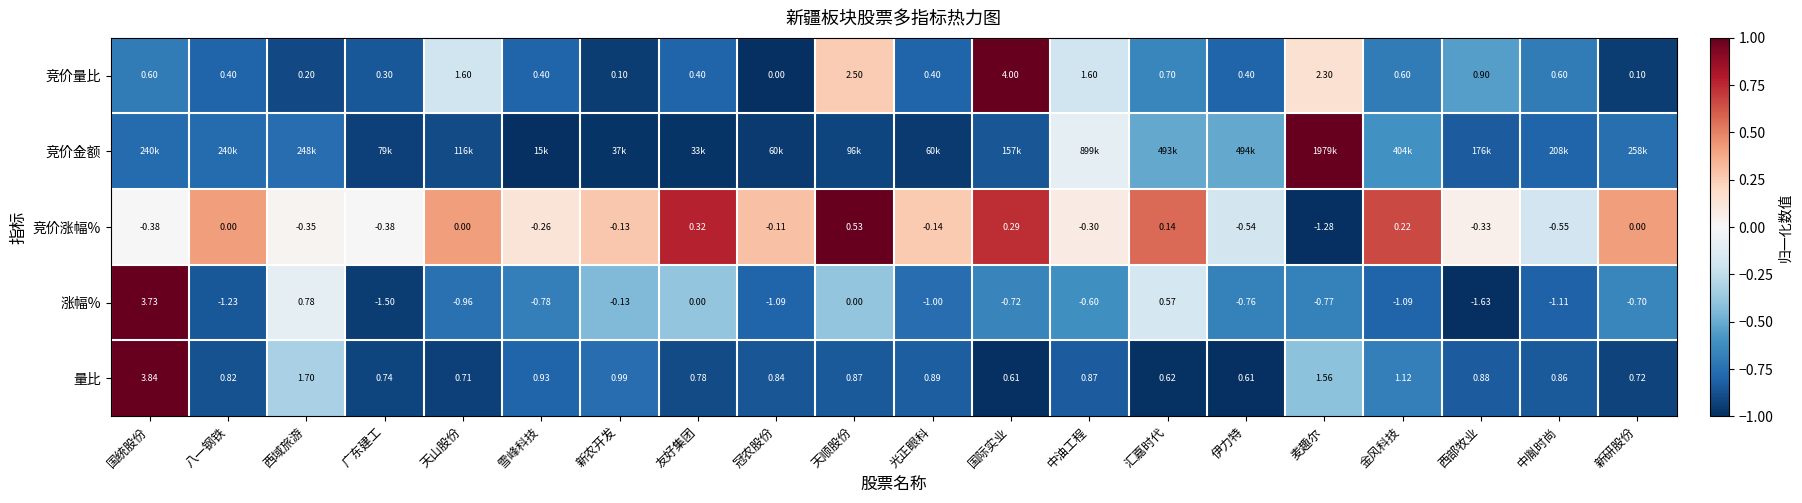

Where is 涨幅% nearest to the value 1?

西域旅游